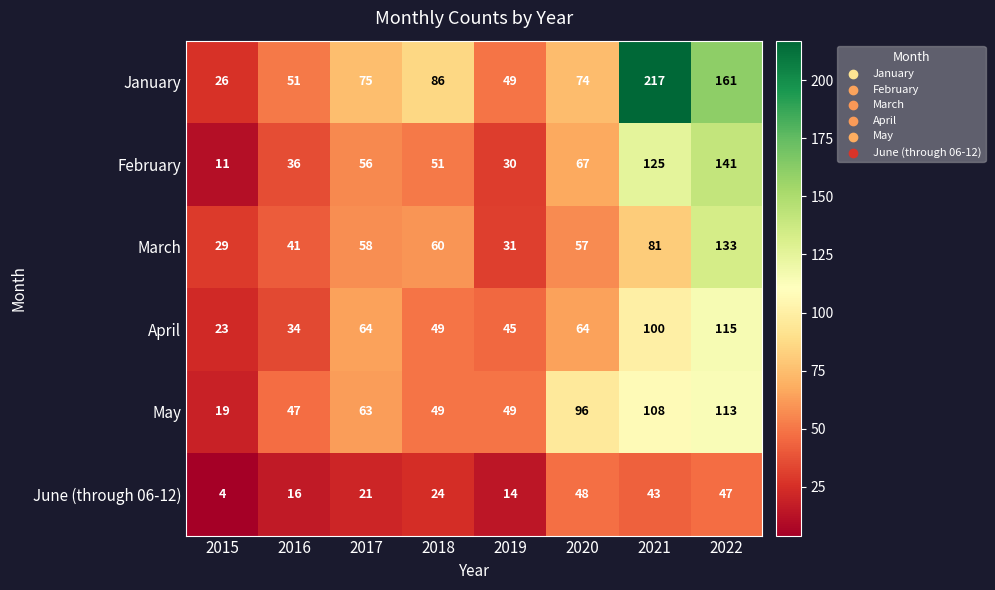

Which series has the largest range (max minus min)?

January